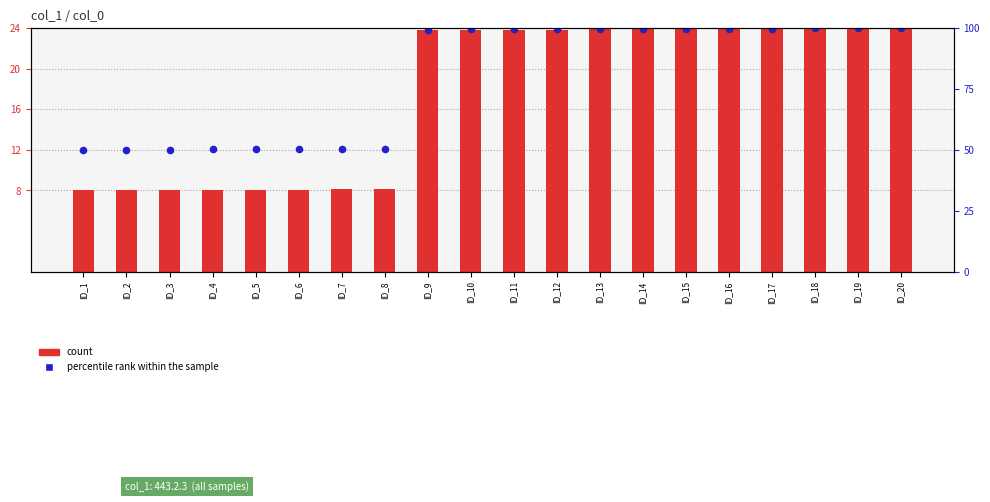

What is the total value across all series at ID_18?

47.9